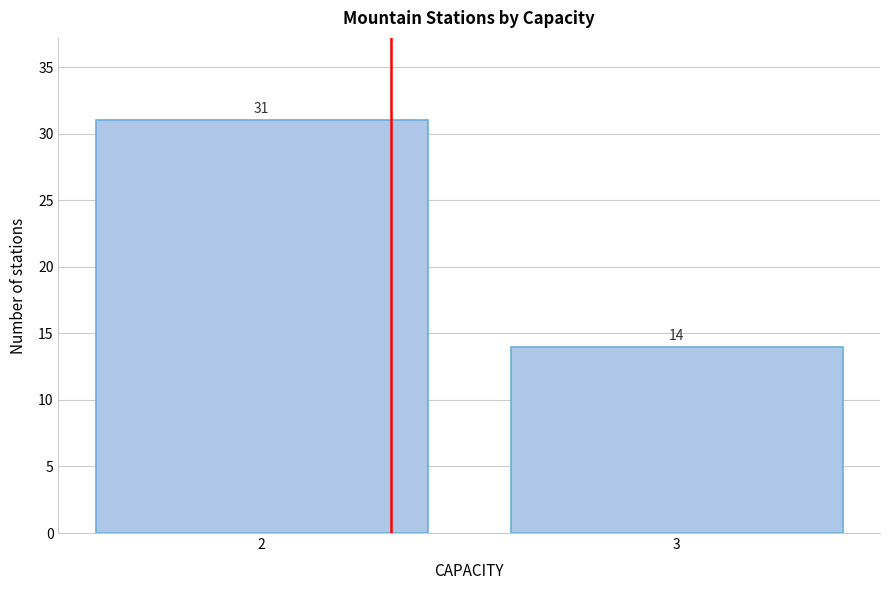

Reading left to right, what are all the values shown in this chart?

2=31	3=14